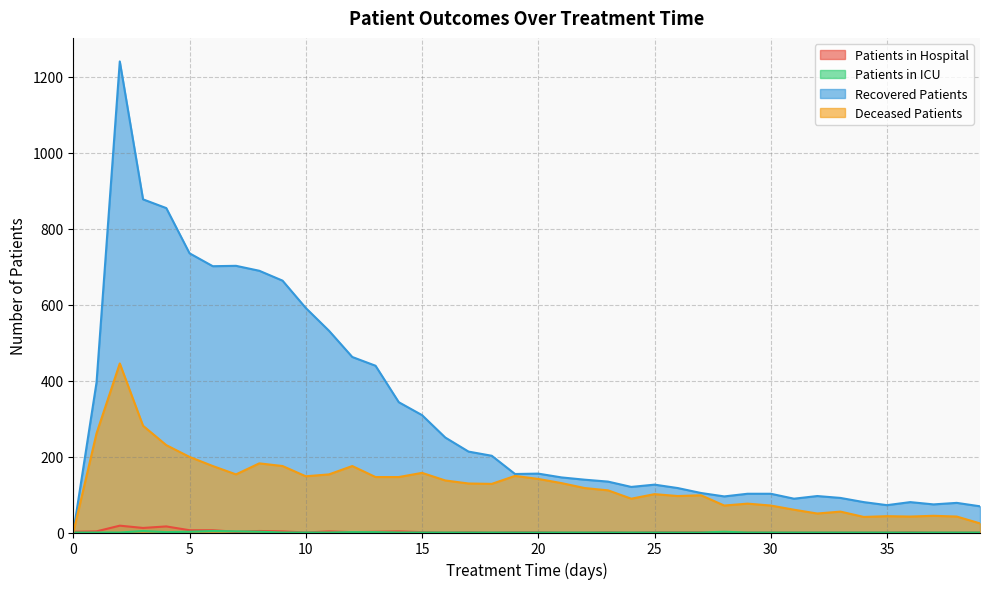

At which category is the sum across all series the highest?

2